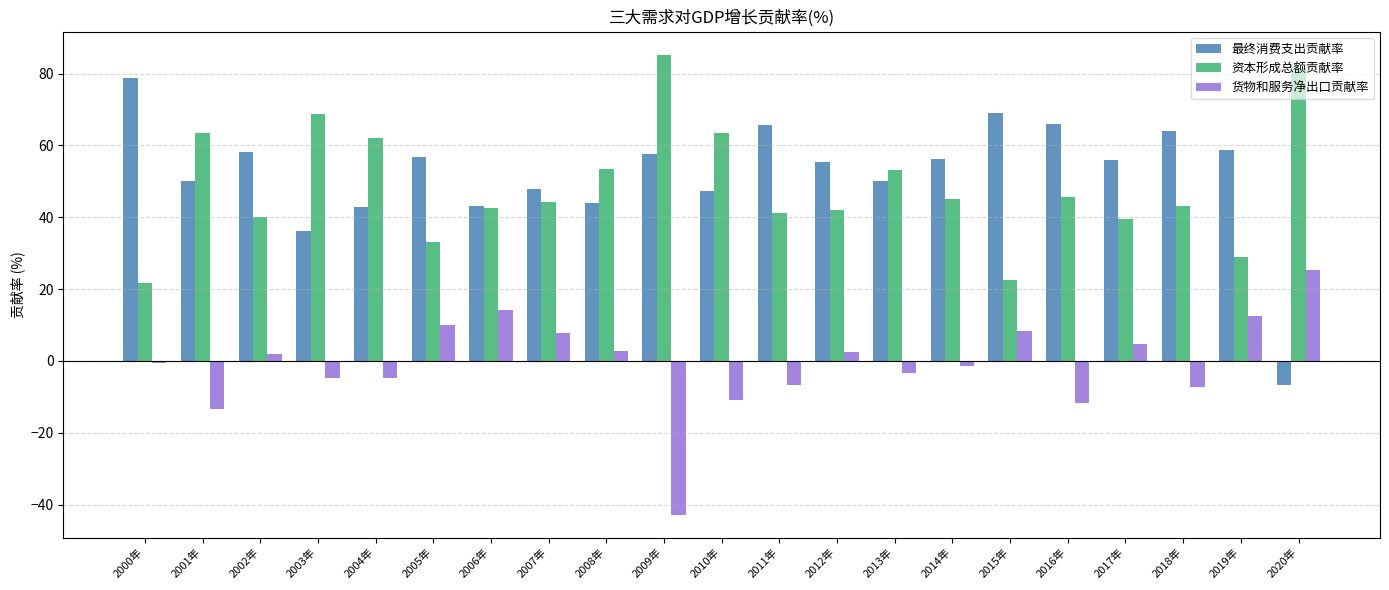

What is the approximate value of 资本形成总额贡献率 at 2017年?

39.5